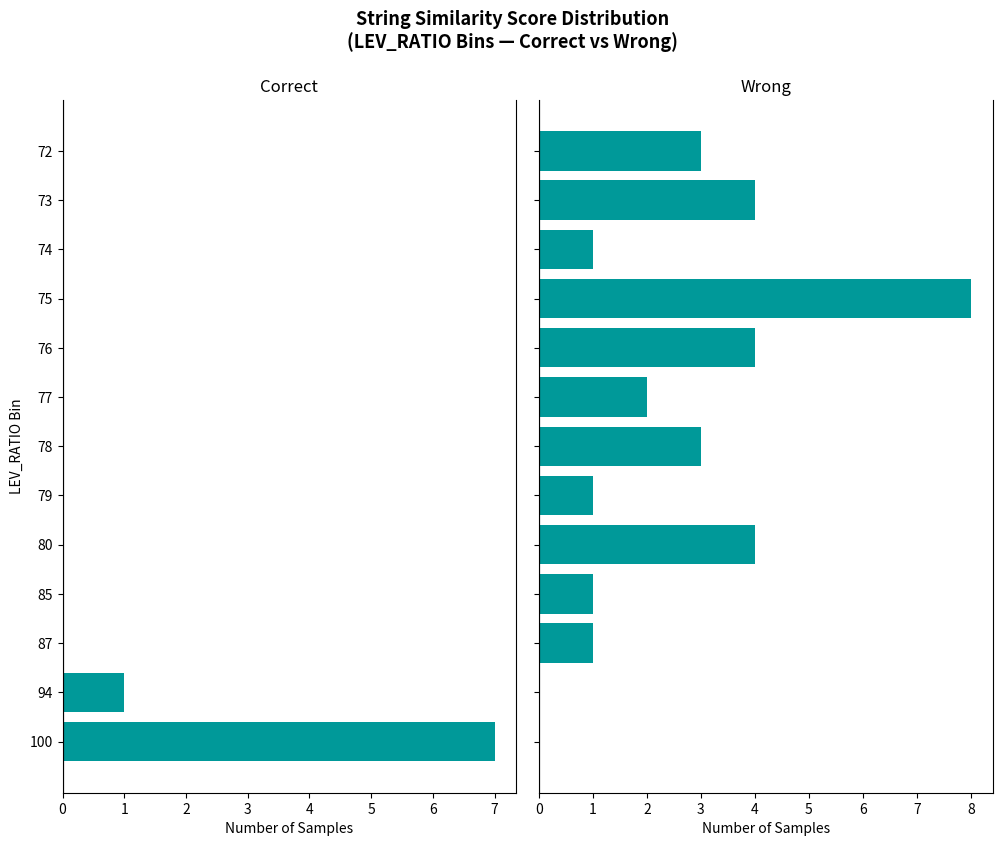

What is the value of the Wrong bar at the 3rd from the left?

1